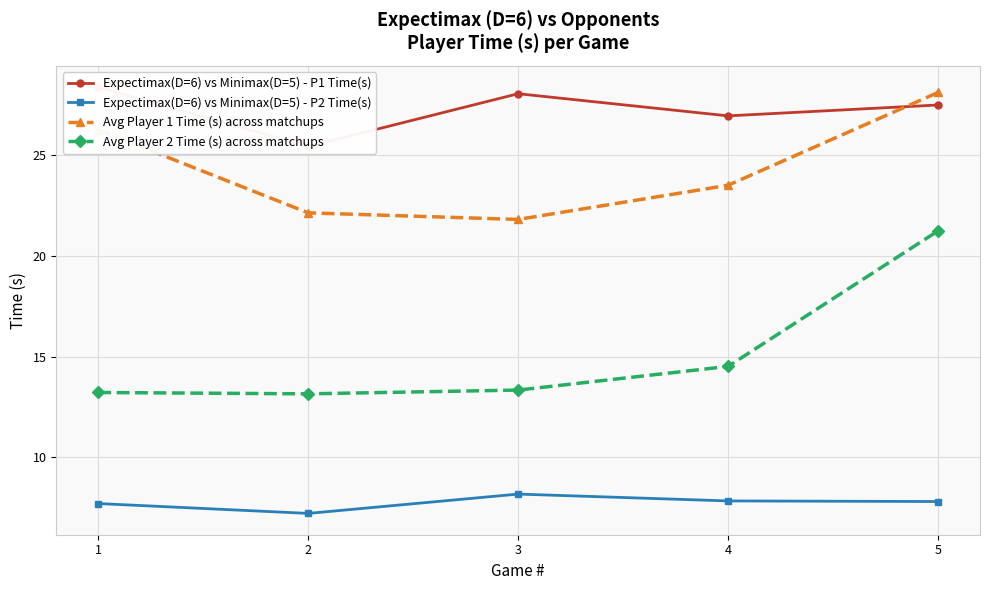

At which label does Expectimax(D=6) vs Minimax(D=5) - P1 Time(s) first exceed 27?

1